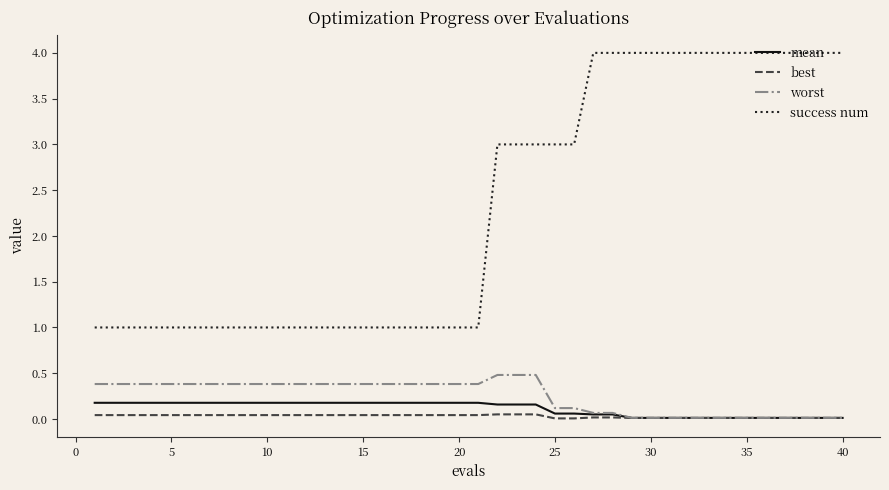

Which series has the largest range (max minus min)?

success num